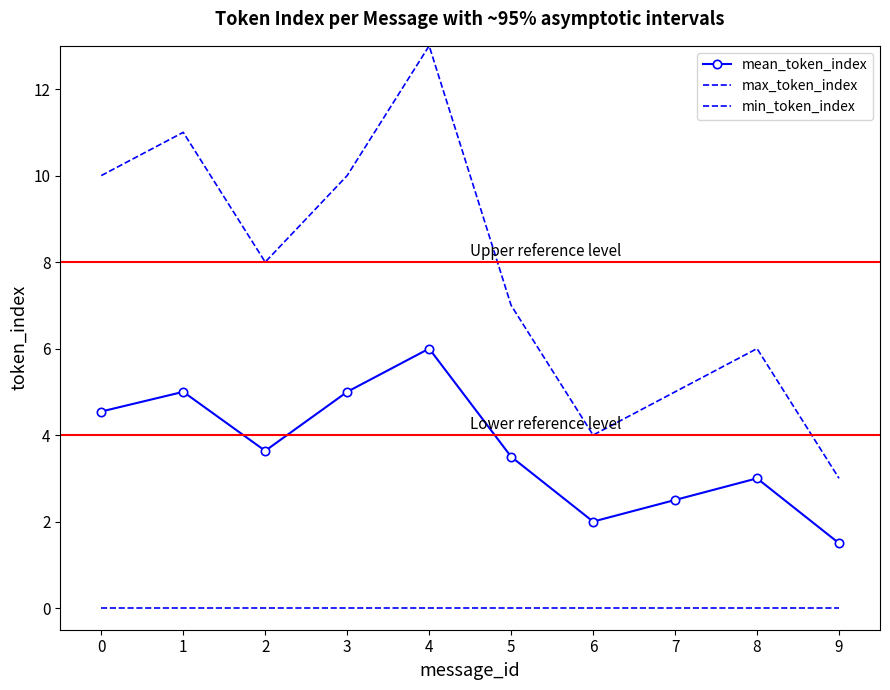

Is it true that mean_token_index equals 0.7 at 7?

False